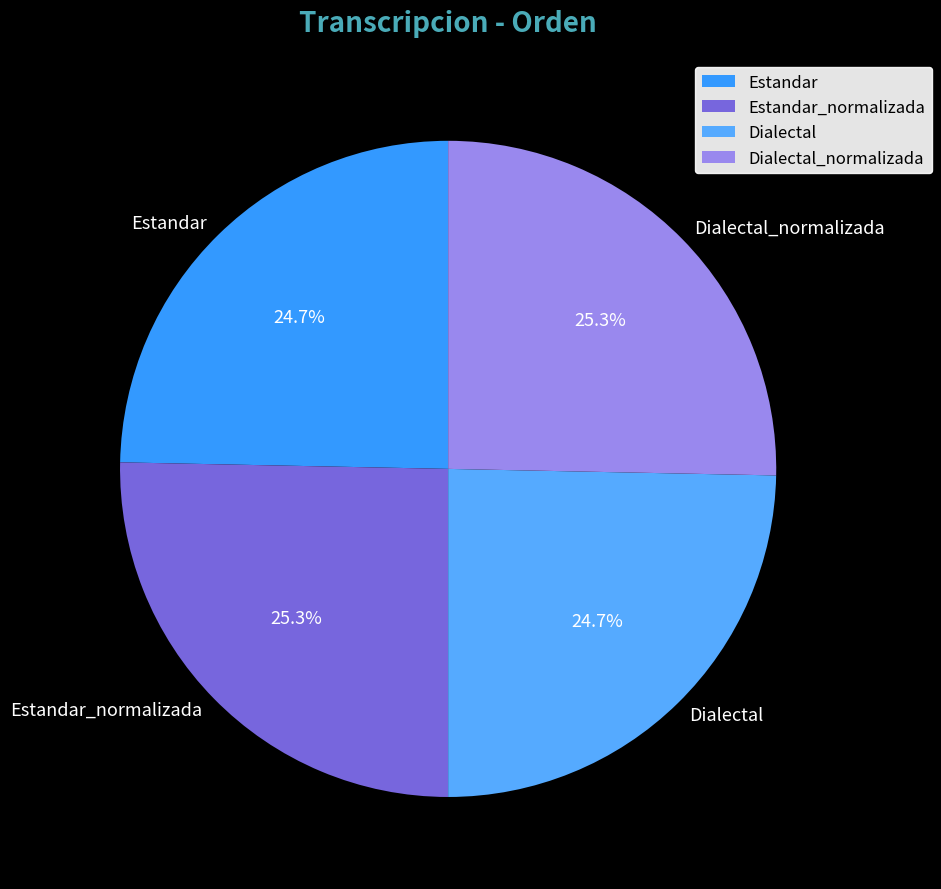

What is the ratio of the value at Estandar_normalizada to the value at Estandar?

1.0